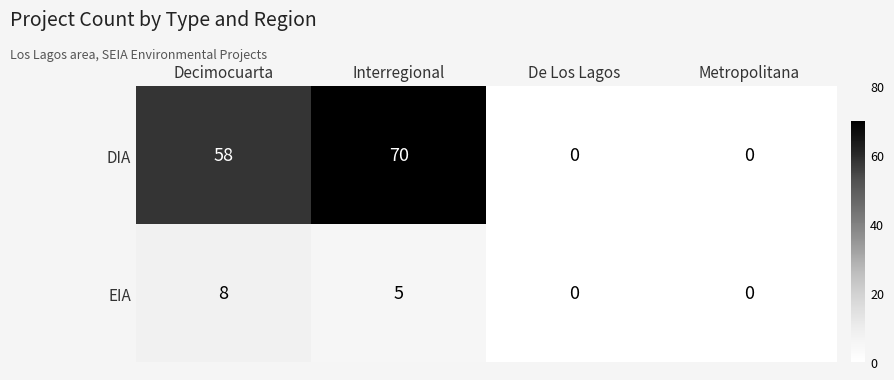

How many DIA values are between 0 and 70?

4